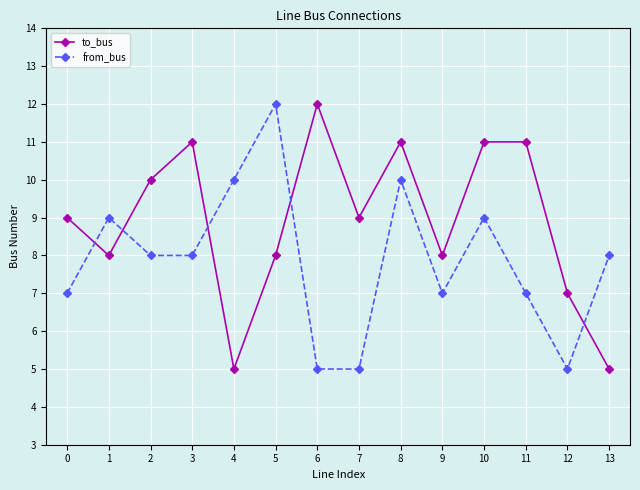

Rank the series at 1 from lowest to highest value.

to_bus, from_bus